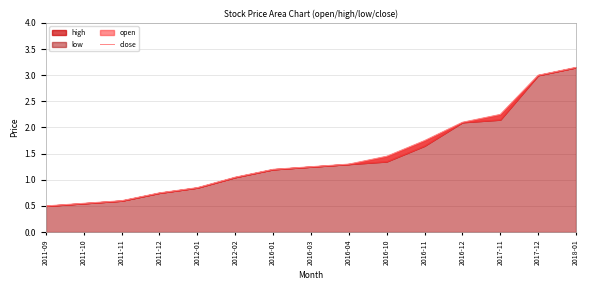

What is the greatest value displayed?

3.1